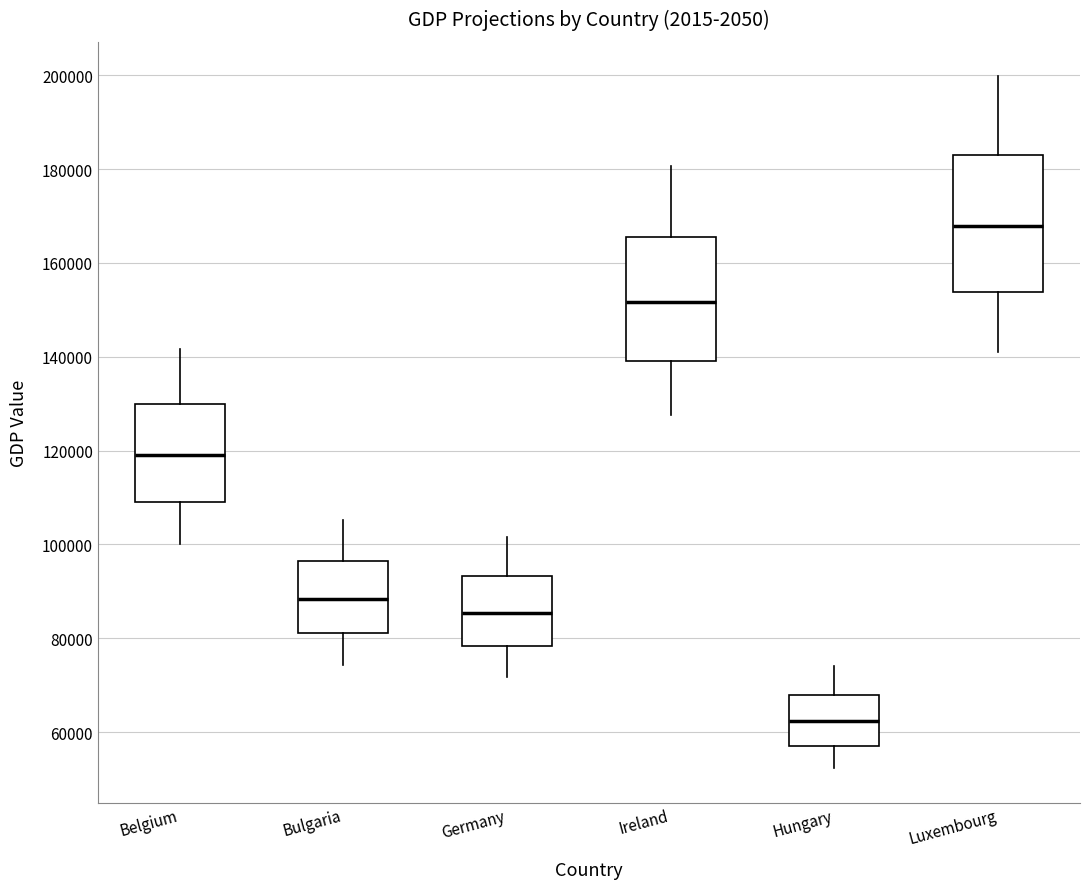

Reading left to right, read every box against the y-axis: the position of its median line, the range the box covers, and the ends of its whiskers. The values are not printed on the chart, so give them approximately, as read against the axis.

Belgium: median 120000, box 110000 to 130000, whiskers 100000 to 142000
Bulgaria: median 88000, box 82000 to 96000, whiskers 74000 to 106000
Germany: median 86000, box 78000 to 94000, whiskers 72000 to 102000
Ireland: median 152000, box 140000 to 166000, whiskers 128000 to 180000
Hungary: median 62000, box 58000 to 68000, whiskers 52000 to 74000
Luxembourg: median 168000, box 154000 to 184000, whiskers 140000 to 200000